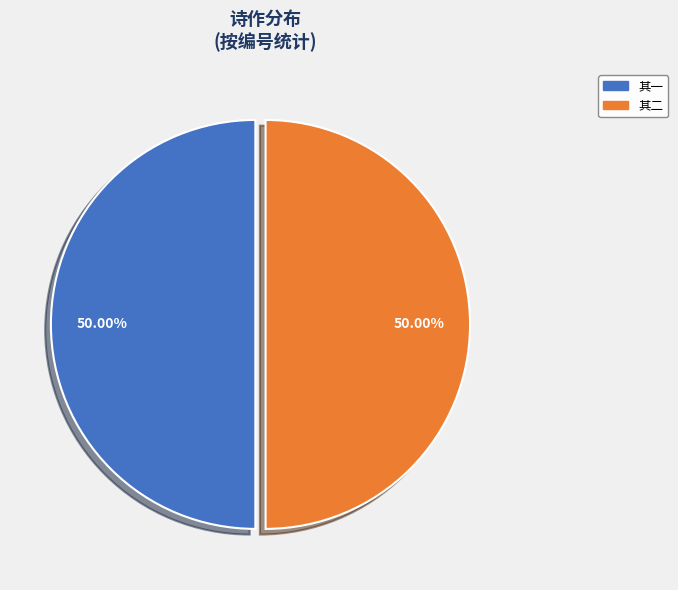

To the nearest percent, what is the average slice percentage?

50%